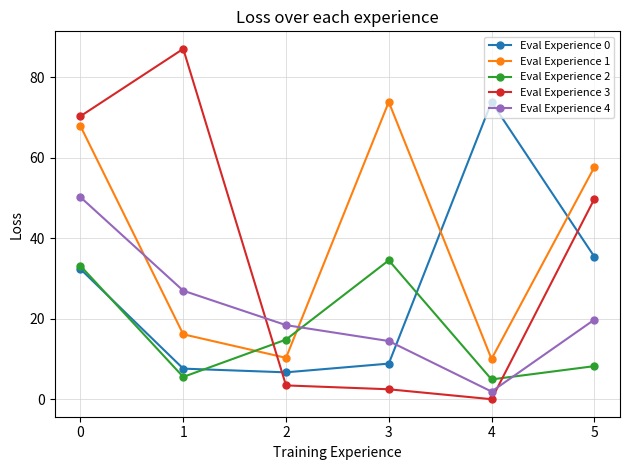

Is the value of Eval Experience 3 at 0 greater than the value of Eval Experience 1 at 3?

No